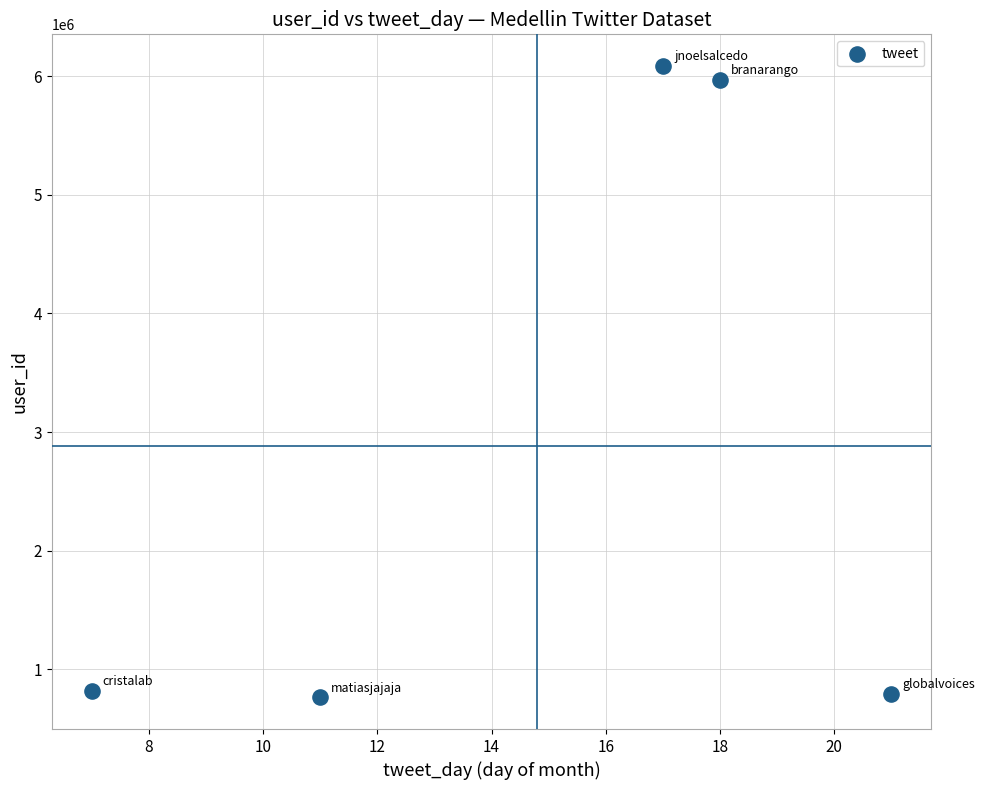

What Y value in the scatter plot is closest to 3424961?

5968892